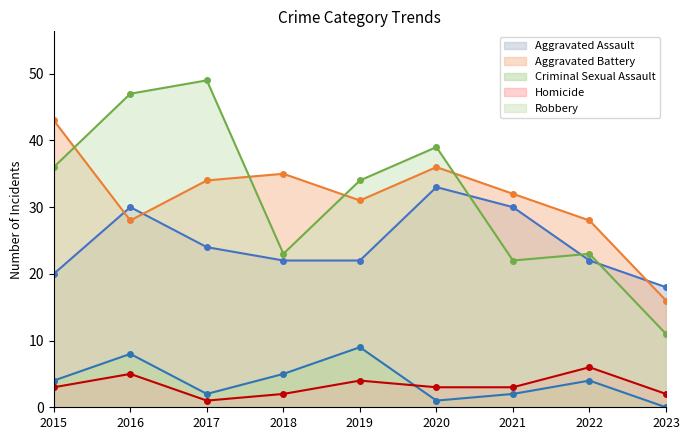

Reading left to right, list all the values displayed in this chart.

Aggravated Assault: 2015=20	2016=30	2017=24	2018=22	2019=22	2020=33	2021=30	2022=22	2023=18
Aggravated Battery: 2015=43	2016=28	2017=34	2018=35	2019=31	2020=36	2021=32	2022=28	2023=16
Criminal Sexual Assault: 2015=4	2016=8	2017=2	2018=5	2019=9	2020=1	2021=2	2022=4	2023=0
Homicide: 2015=3	2016=5	2017=1	2018=2	2019=4	2020=3	2021=3	2022=6	2023=2
Robbery: 2015=36	2016=47	2017=49	2018=23	2019=34	2020=39	2021=22	2022=23	2023=11